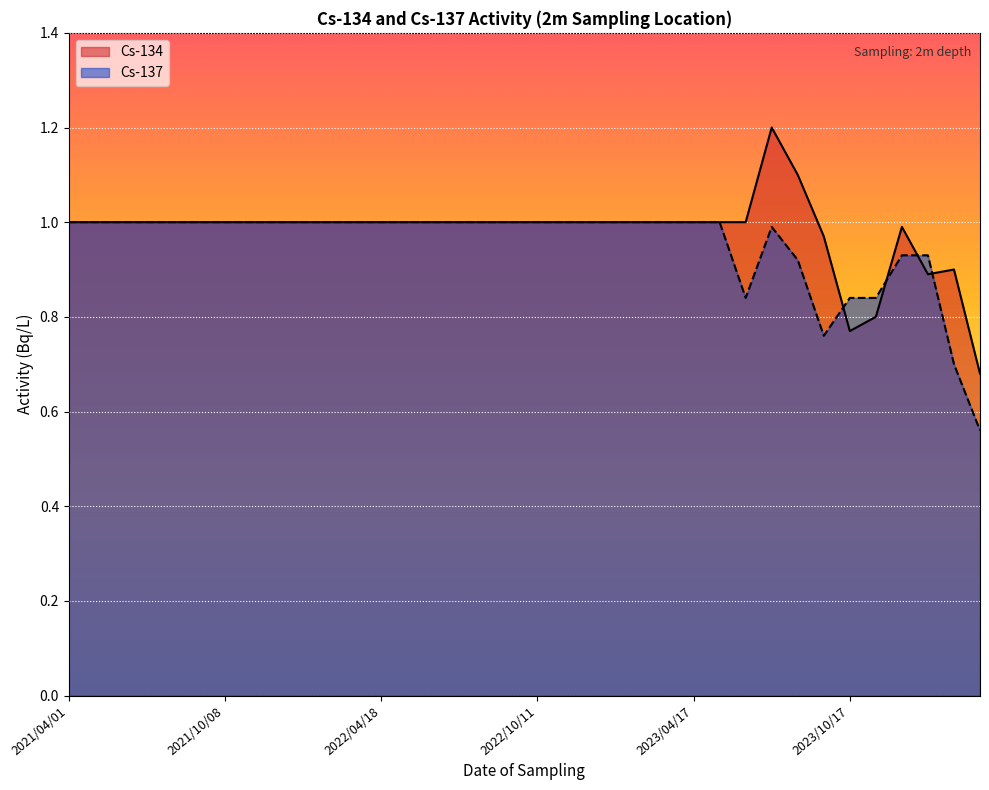

Is the value of Cs-137 at 2022/07/08 greater than the value of Cs-134 at 2021/04/01?

No